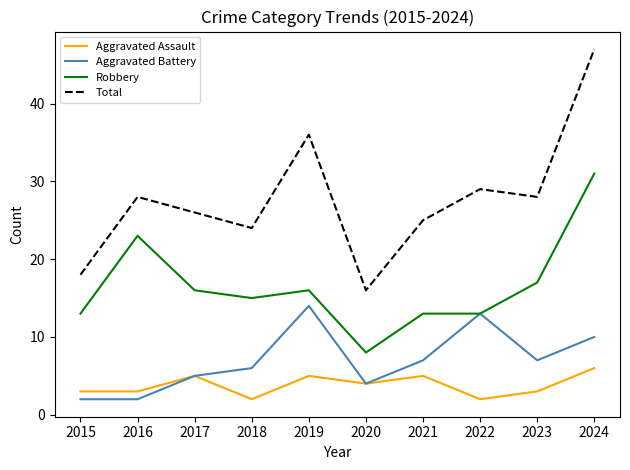

True or false: Total and Robbery intersect in this chart.

False